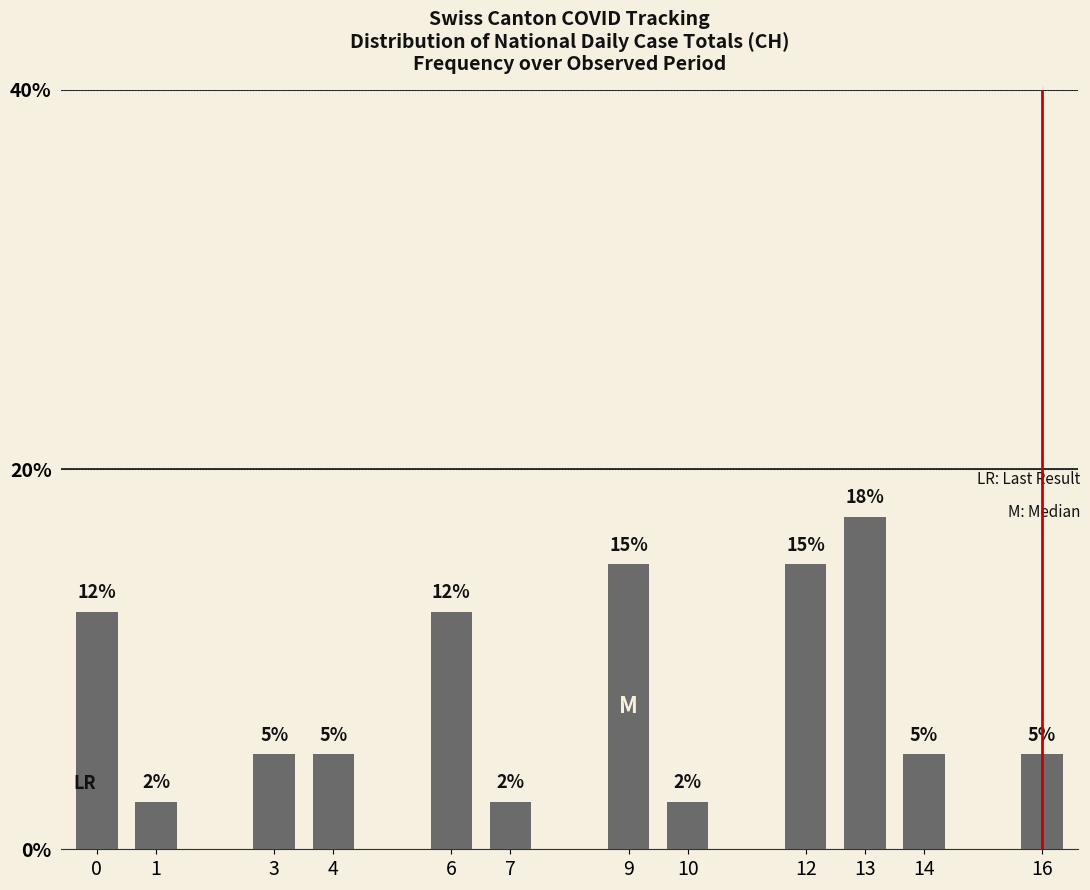

Does the chart contain stacked bars?

No